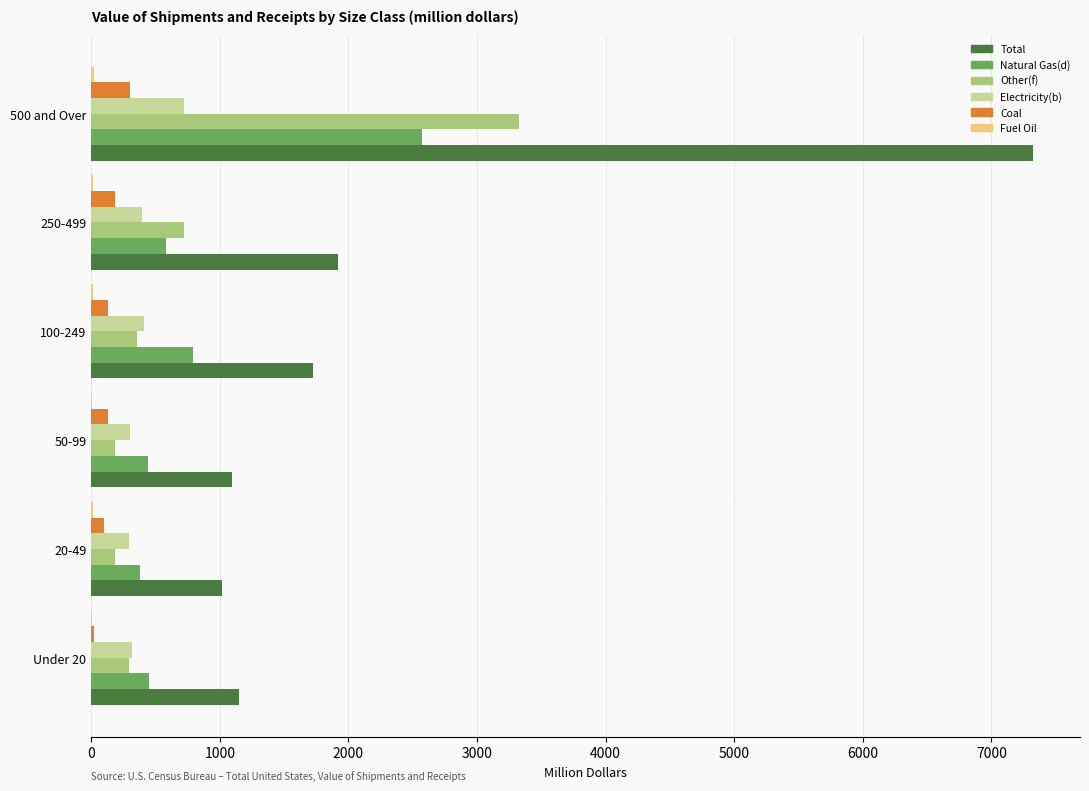

True or false: Total has a value of 975 at 250-499.

False